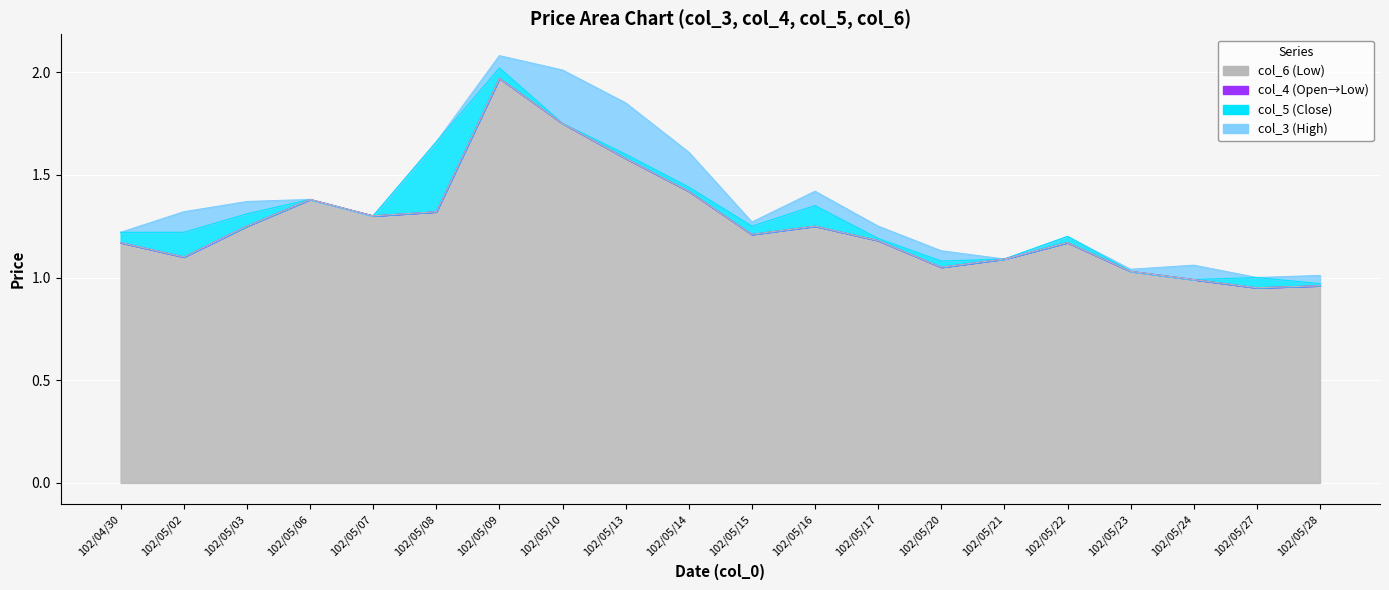

The col_5 series shows 2.0 at 102/05/09. True or false?

True